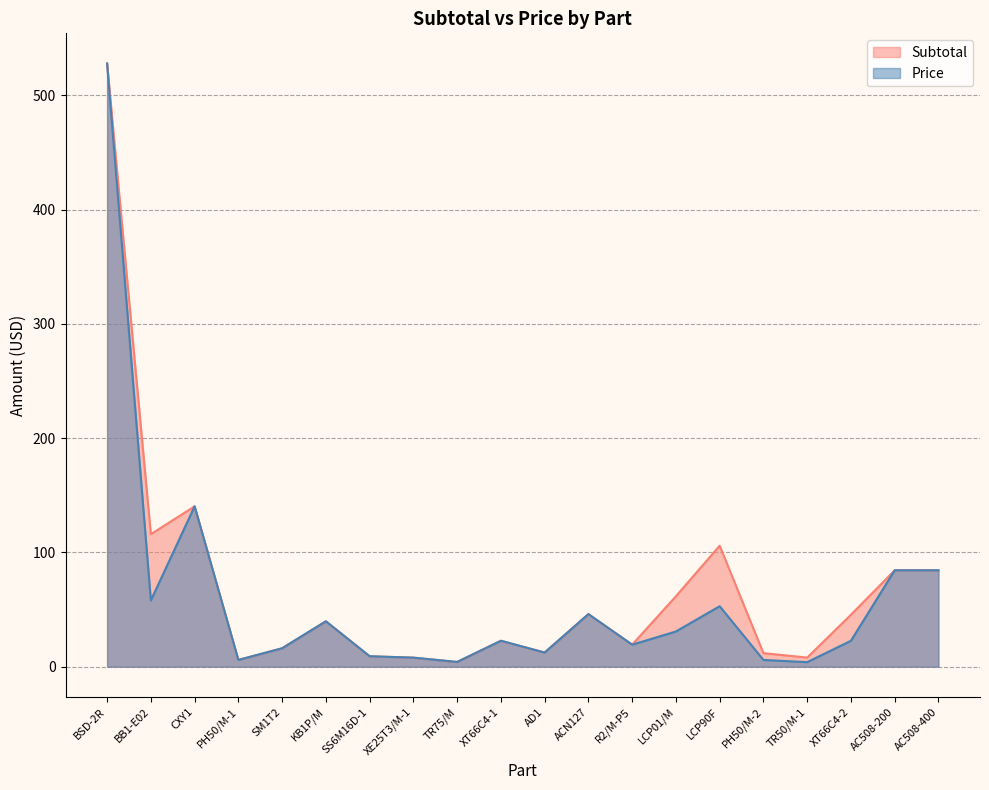

The Subtotal series shows 7.4 at PH50/M-2. True or false?

False